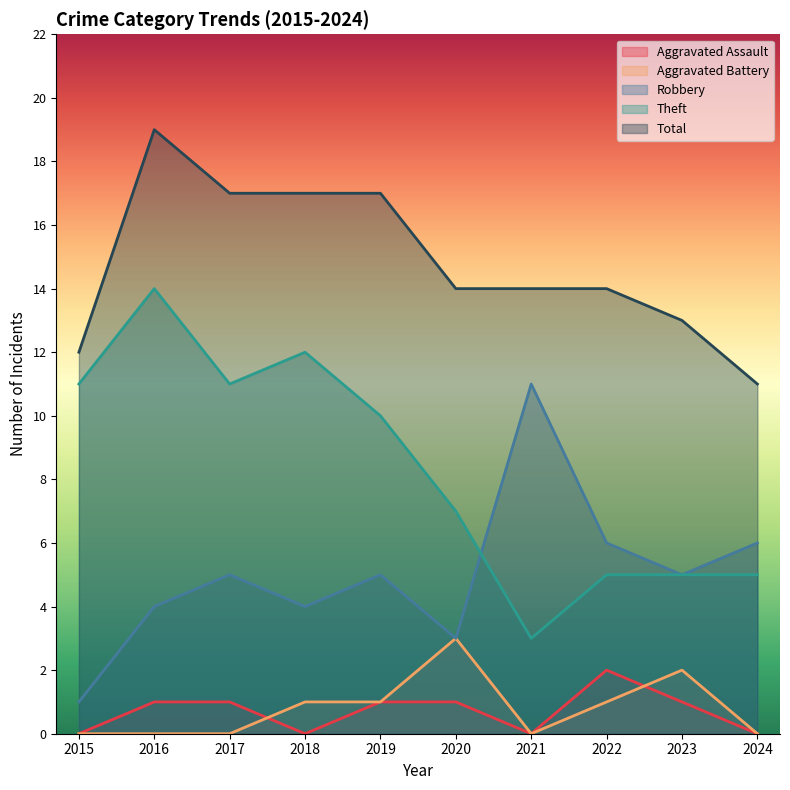

List the series in order of their peak value, lowest first.

Aggravated Assault, Aggravated Battery, Robbery, Theft, Total